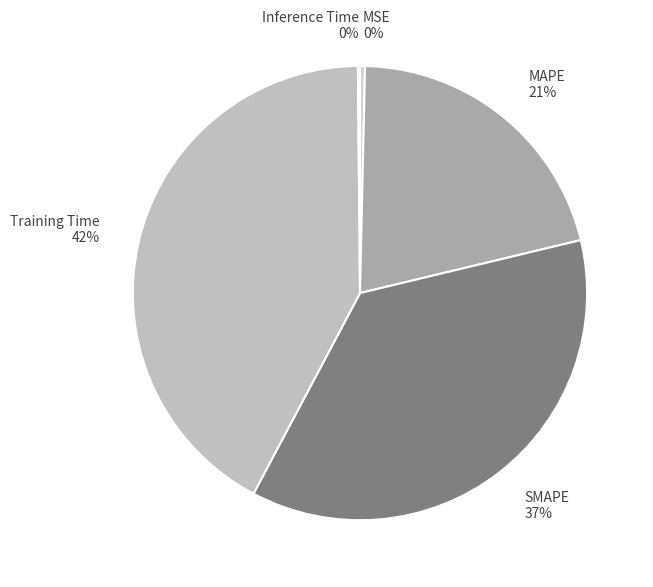

To the nearest percent, what is the combined percentage of Training Time 42% and MAPE 21%?

63%